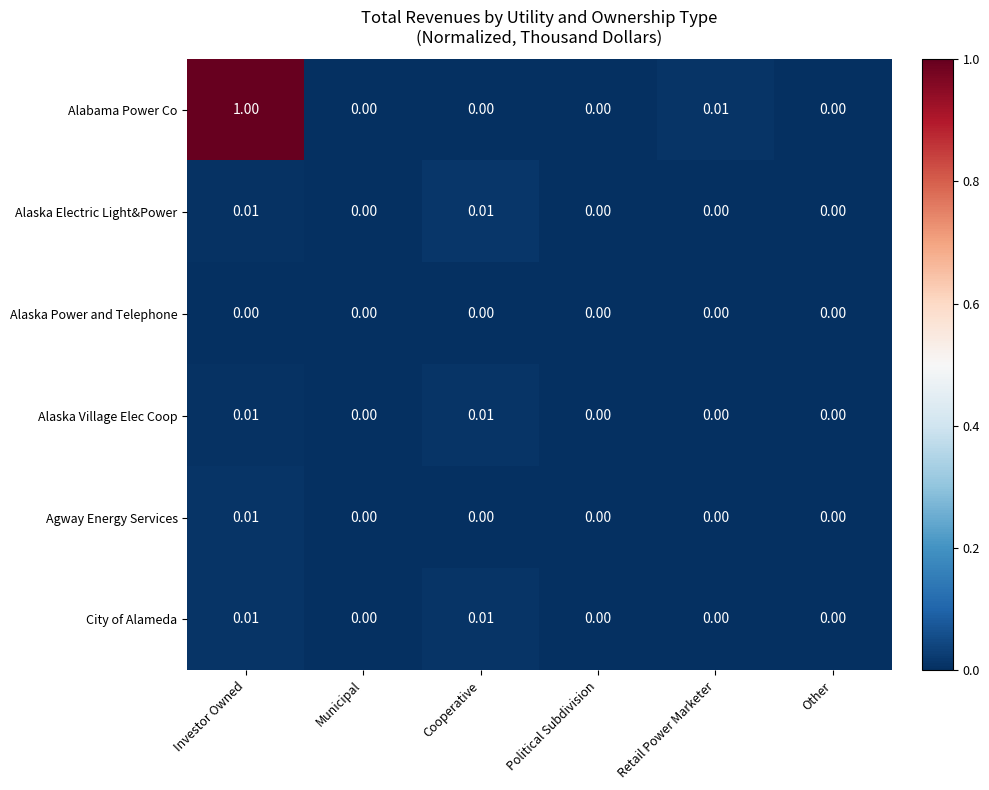

Is the value of Alaska Electric Light&Power at Cooperative greater than the value of Agway Energy Services at Municipal?

Yes